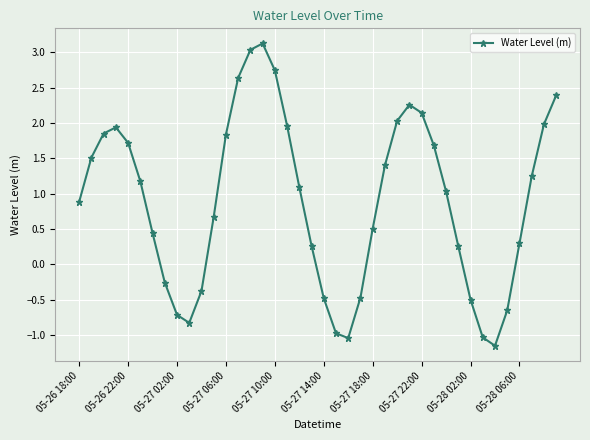

True or false: there are more than 2 points higher than both neighbors.

True